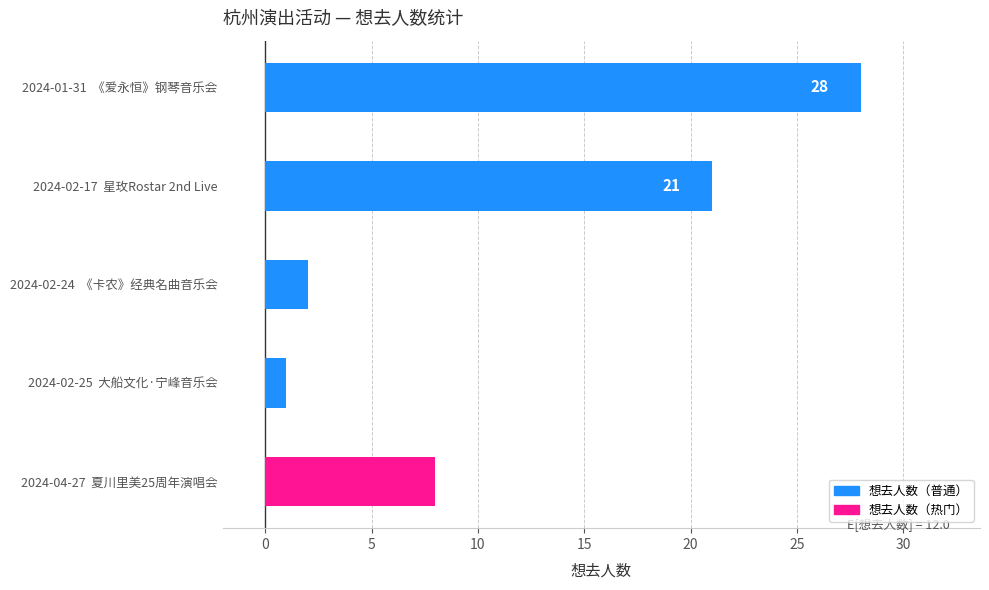

How many distinct data groups are displayed?

1